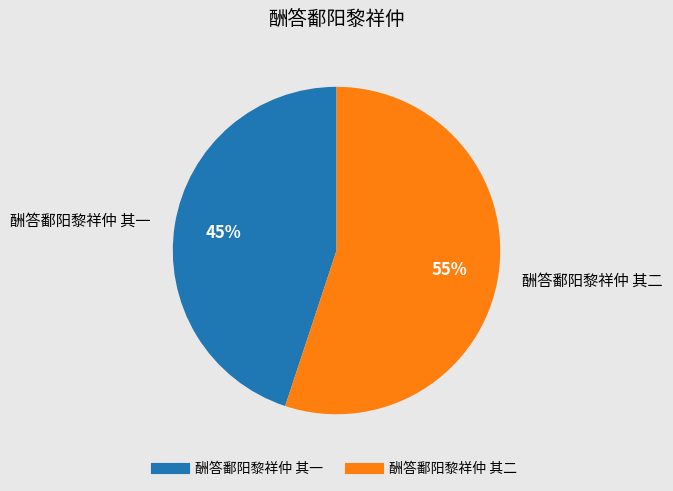

To the nearest percent, what portion does 酬答鄱阳黎祥仲 其一 represent?

45%